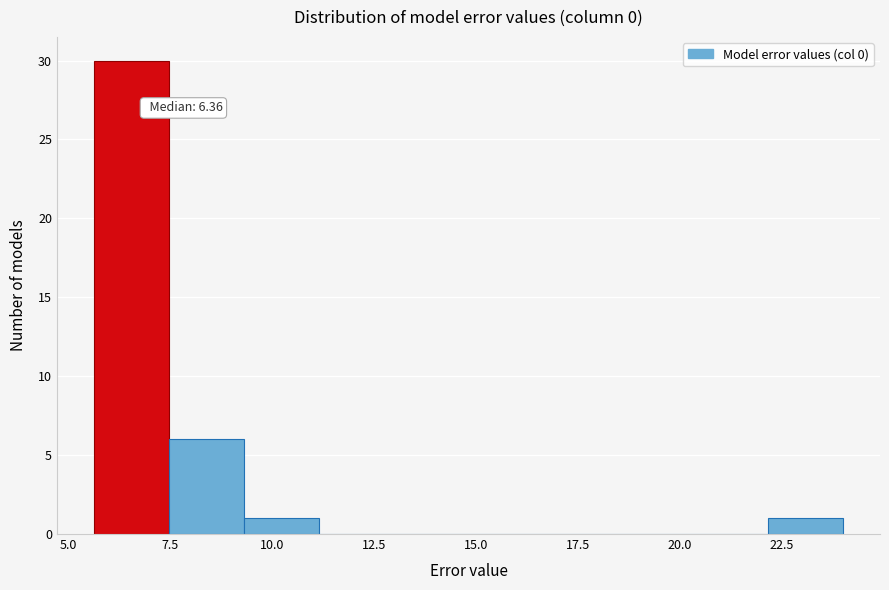

Around what value on the x-axis is the tallest bar? Give the approximate position of its centre, as read against the axis.

6.5